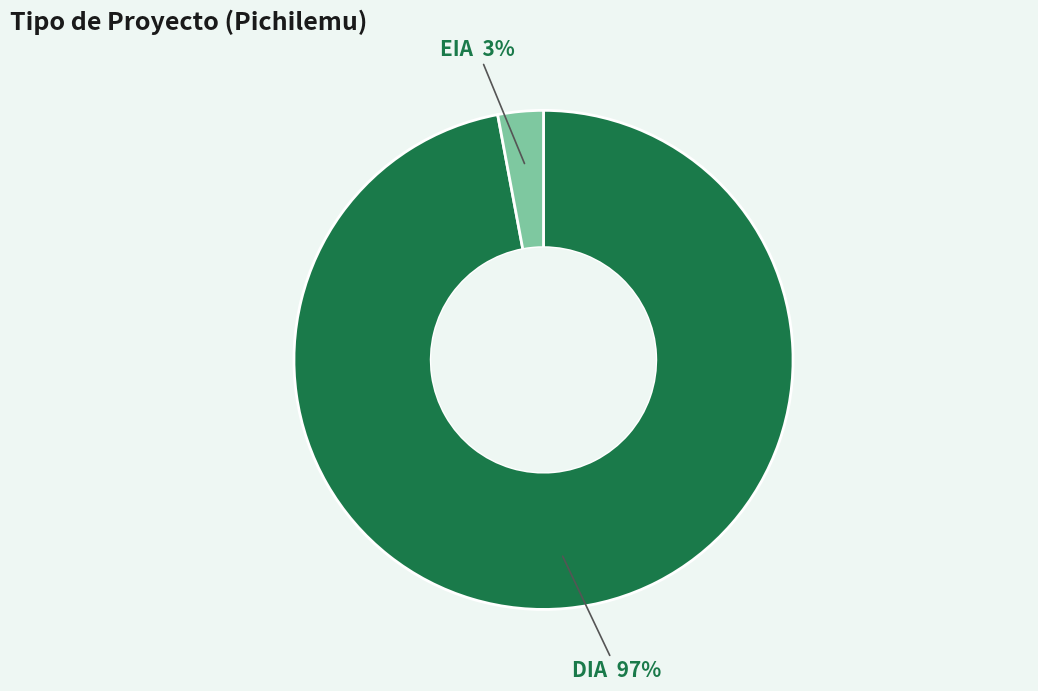

Does any single category account for the majority?

Yes